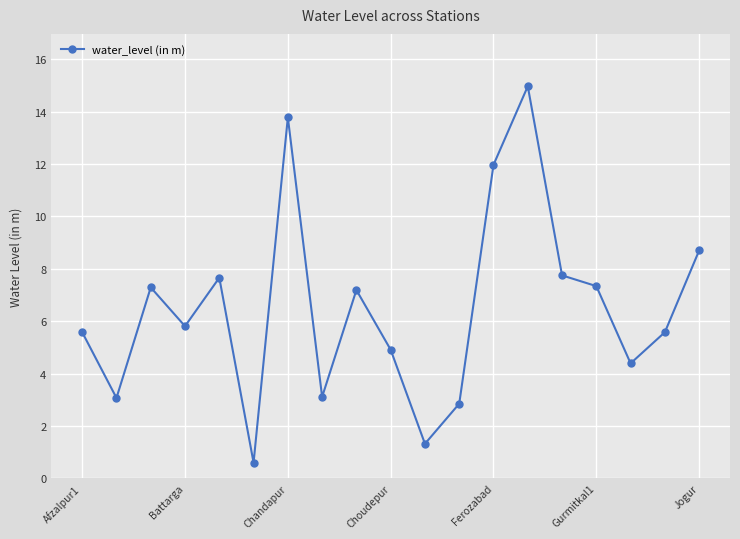

What is the maximum value shown in the chart?

15.0